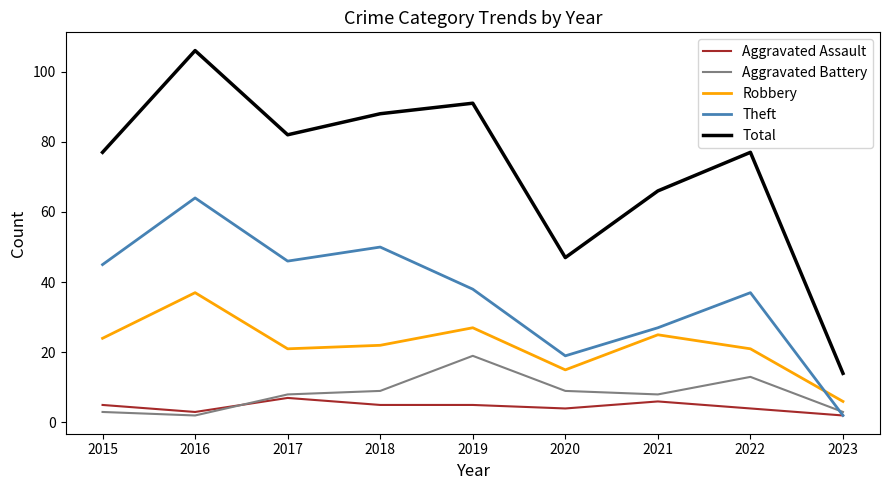

Where is Theft nearest to the value 33?

2022